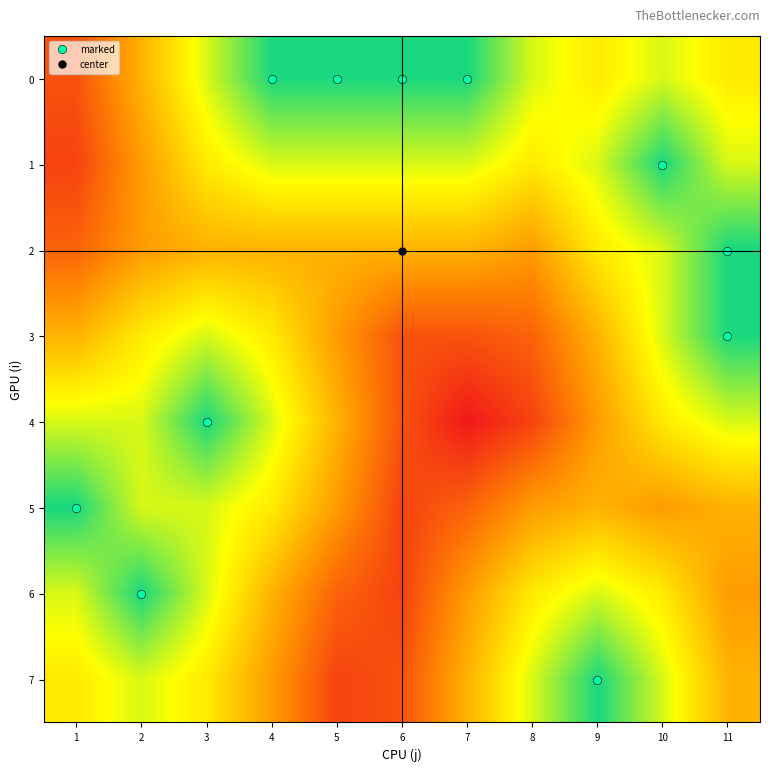

At 9, list the series in order from largest to smallest.

4, 3, 5, 0, 2, 1, 6, 7